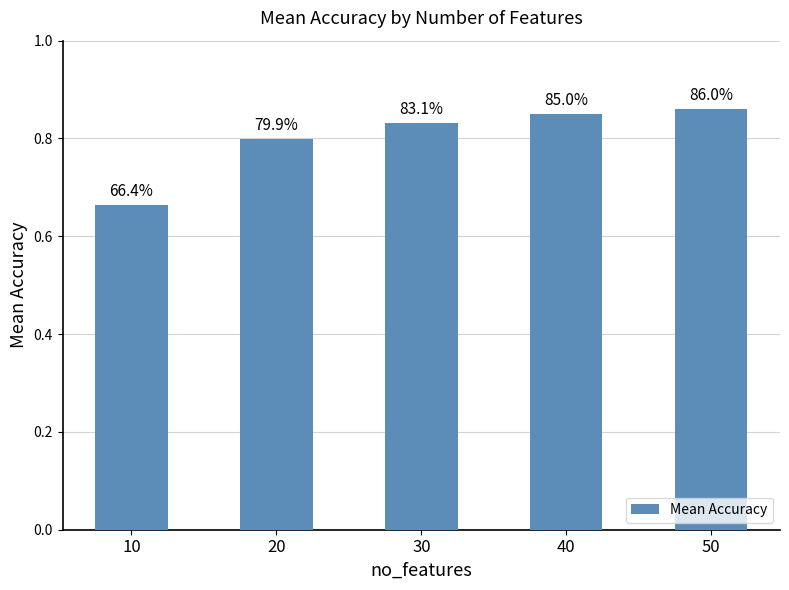

The chart shows a value of 0.3 at 10. True or false?

False